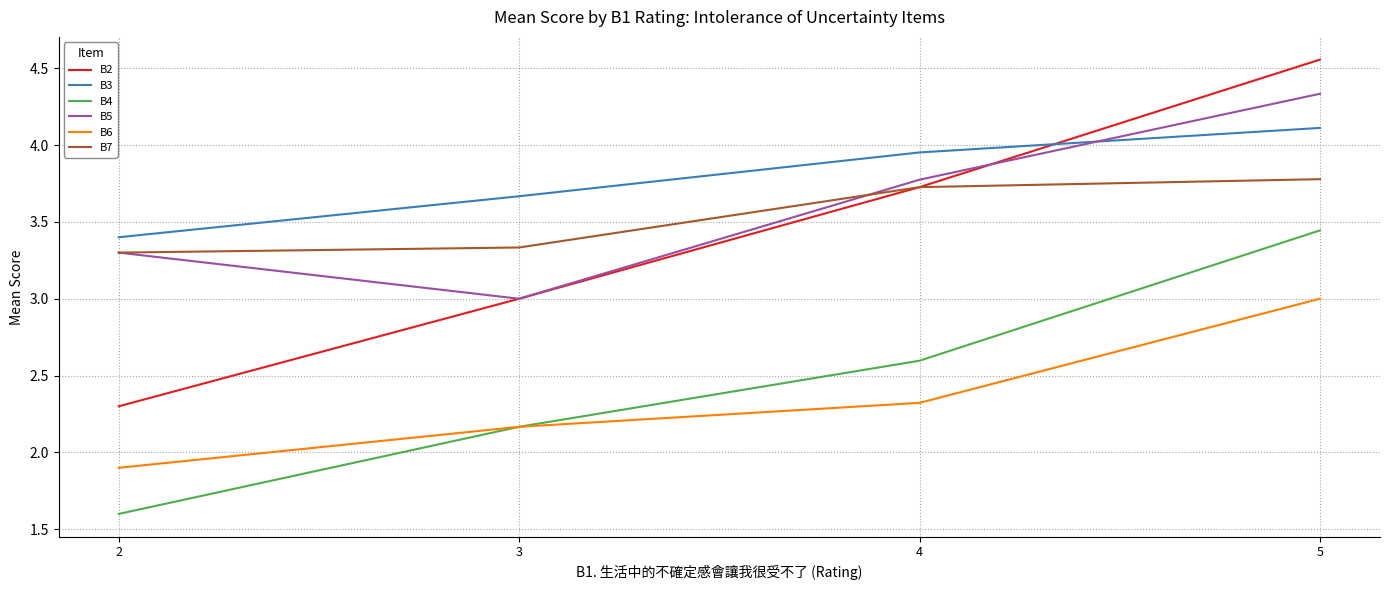

True or false: B3 and B4 cross at least once.

False